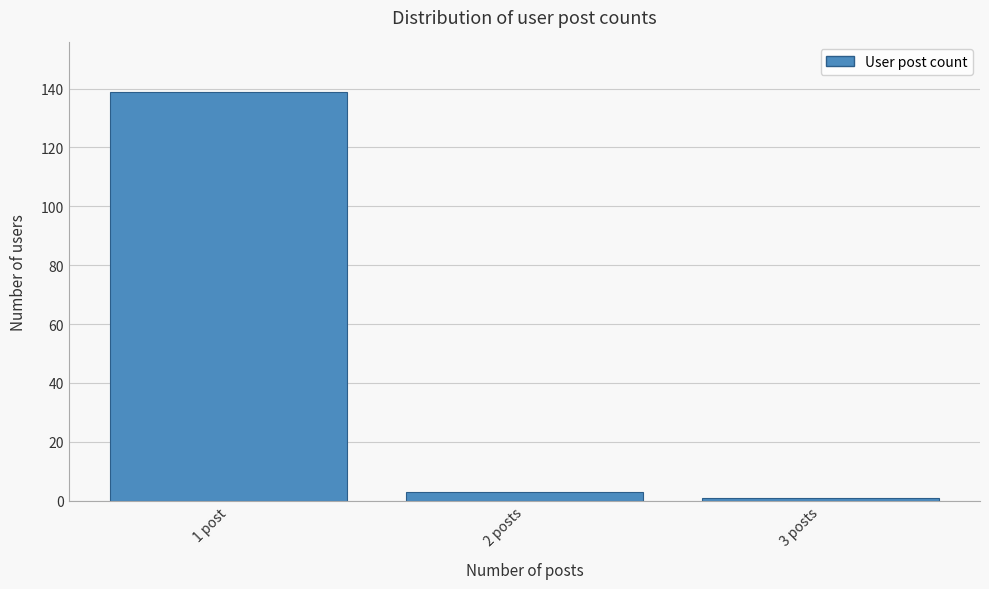

Reading left to right, what are all the values shown in this chart?

1 post=139	2 posts=3	3 posts=1